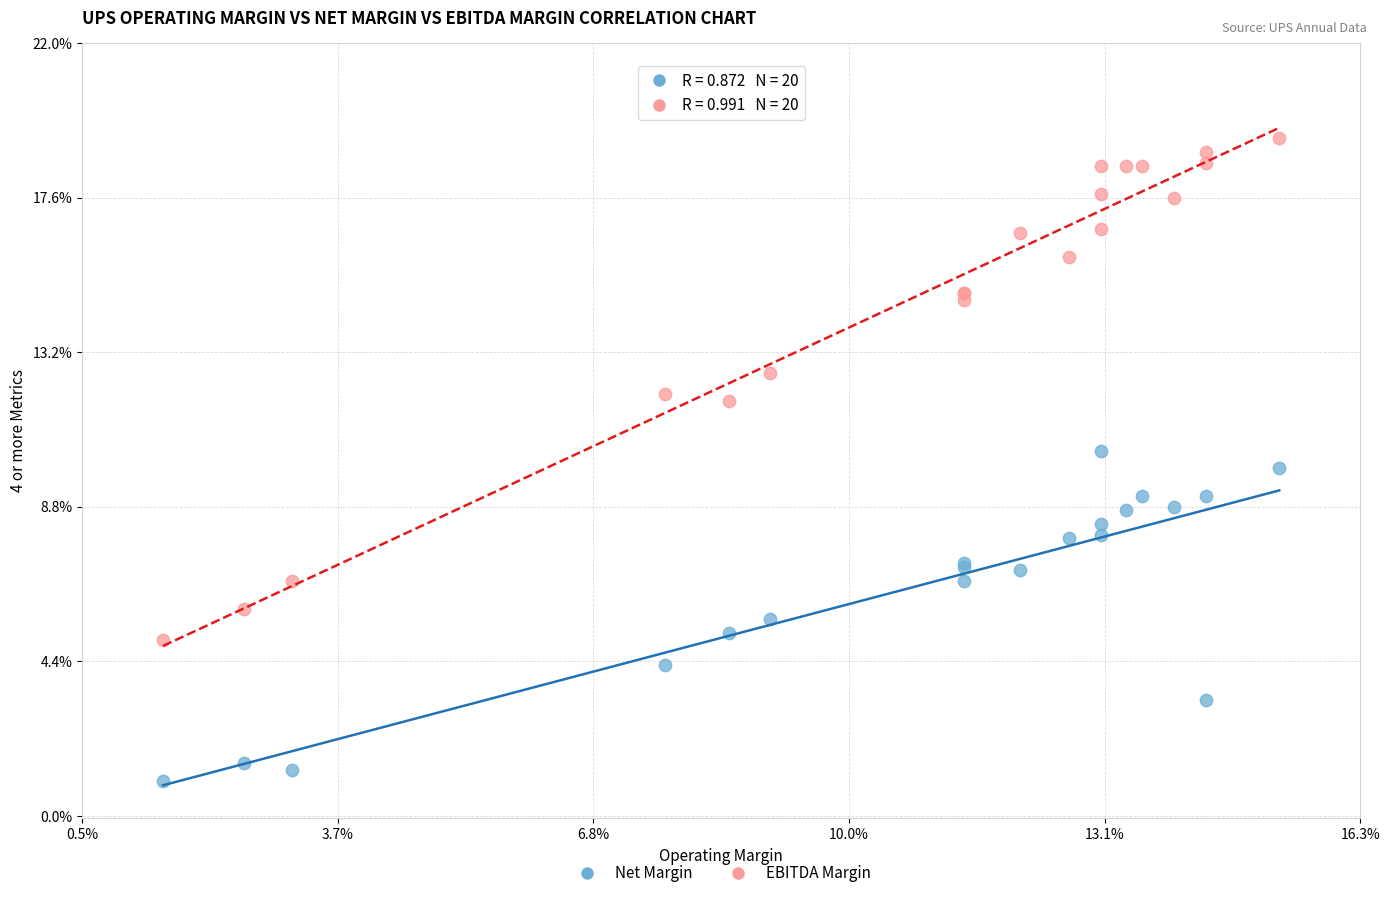

Which series reaches the maximum Y coordinate?

EBITDA Margin